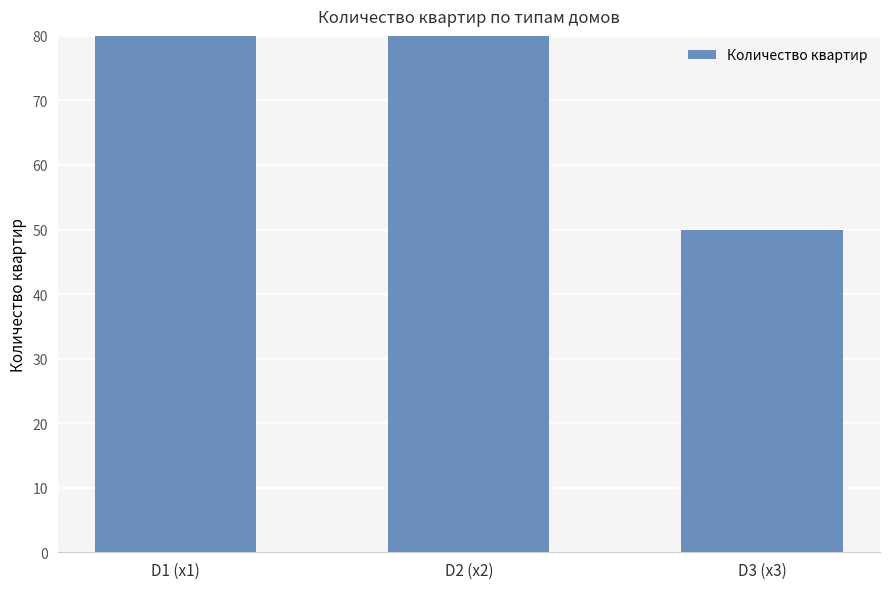

What is the label of the 3rd bar from the right?

D1 (x1)